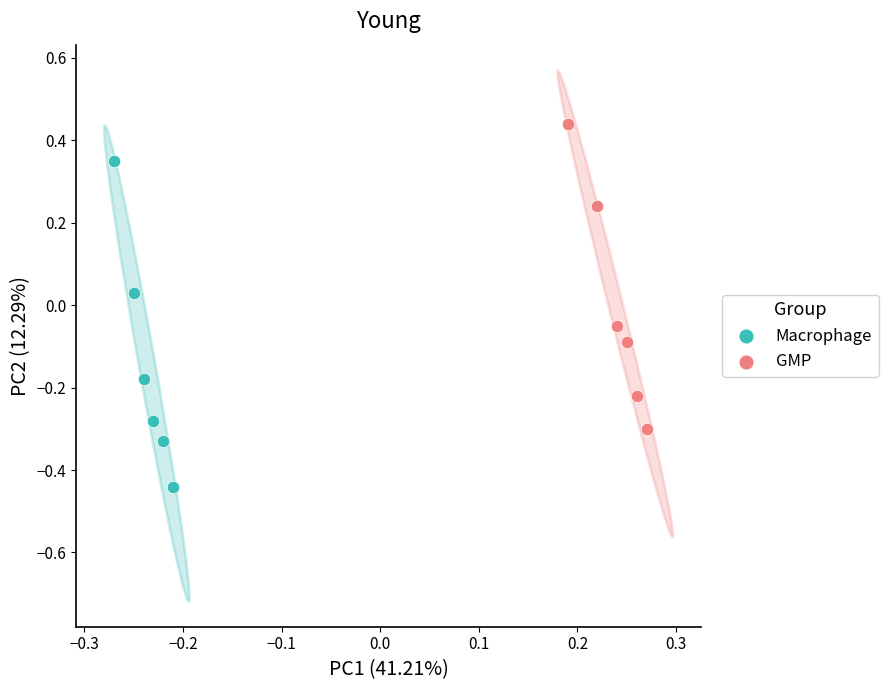

Which series reaches the maximum Y coordinate?

GMP